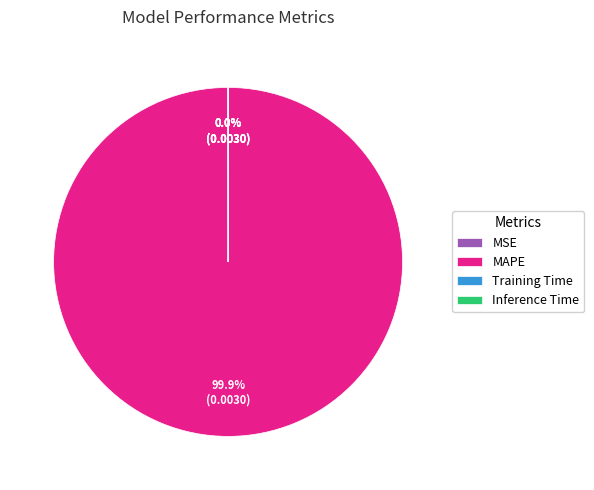

Which slice is the largest?

MAPE